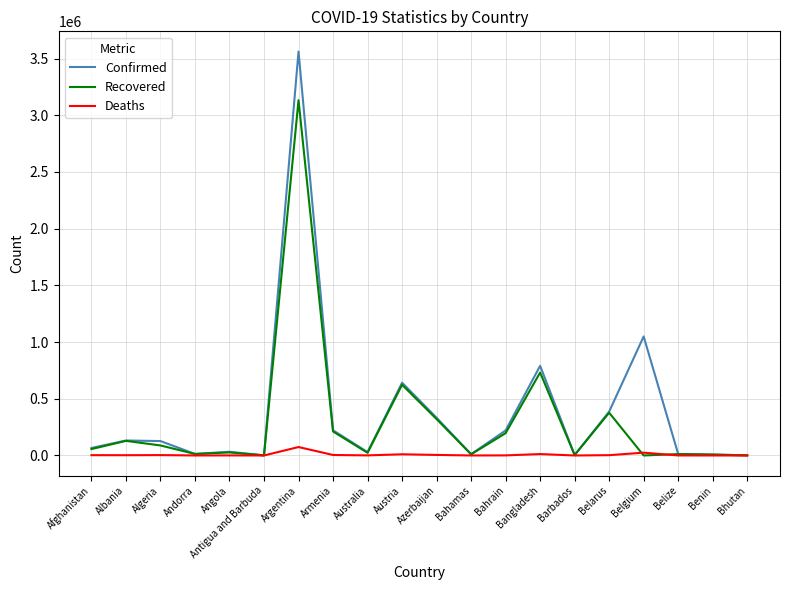

At which category does the chart reach its peak across all series?

Argentina